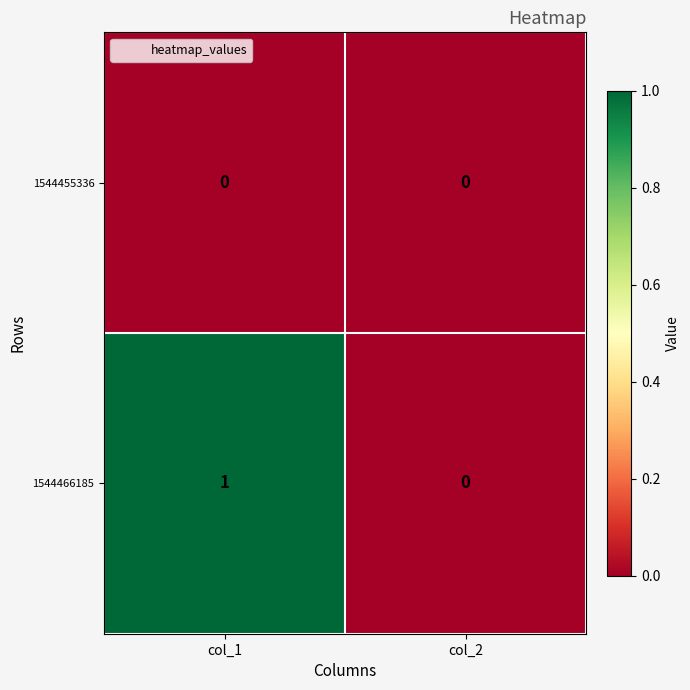

List the series in order of their overall mean, highest first.

1544466185, 1544455336